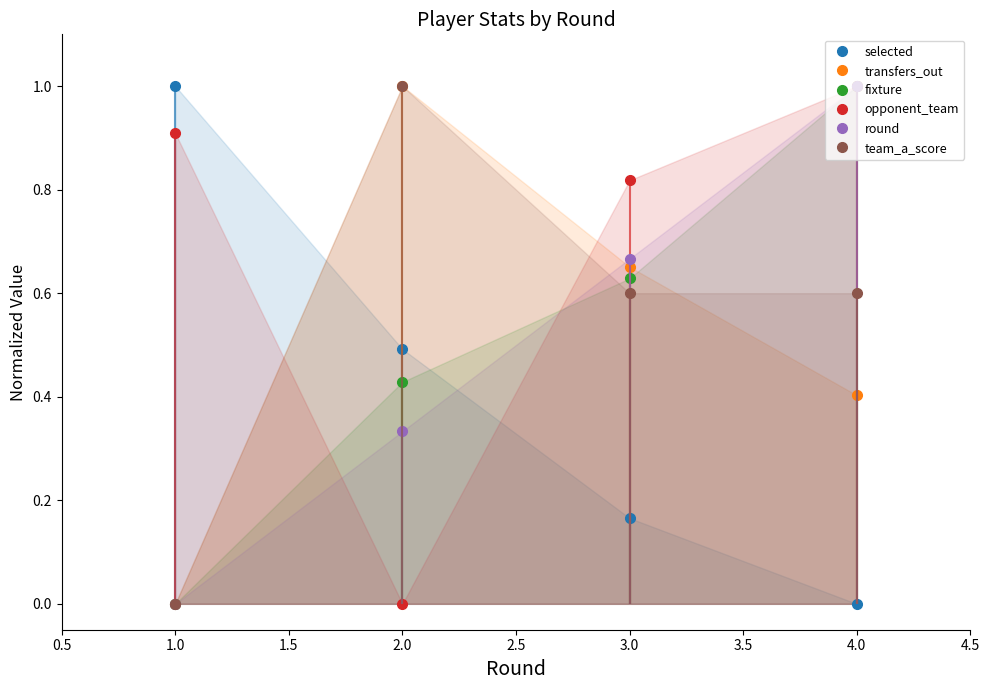

True or false: opponent_team has more than 1 interior local peaks.

False